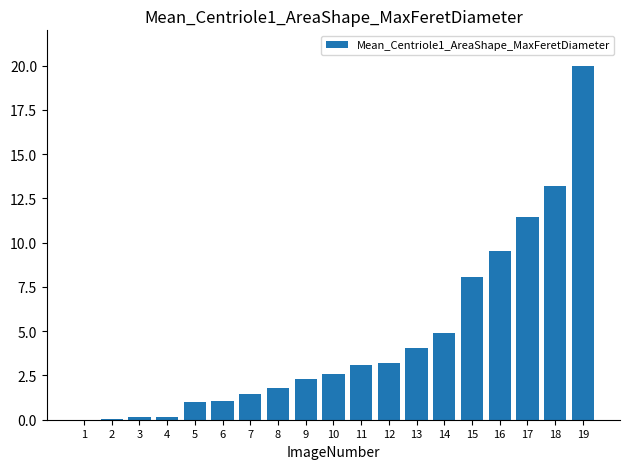

Which has a higher value, 12 or 6?

12